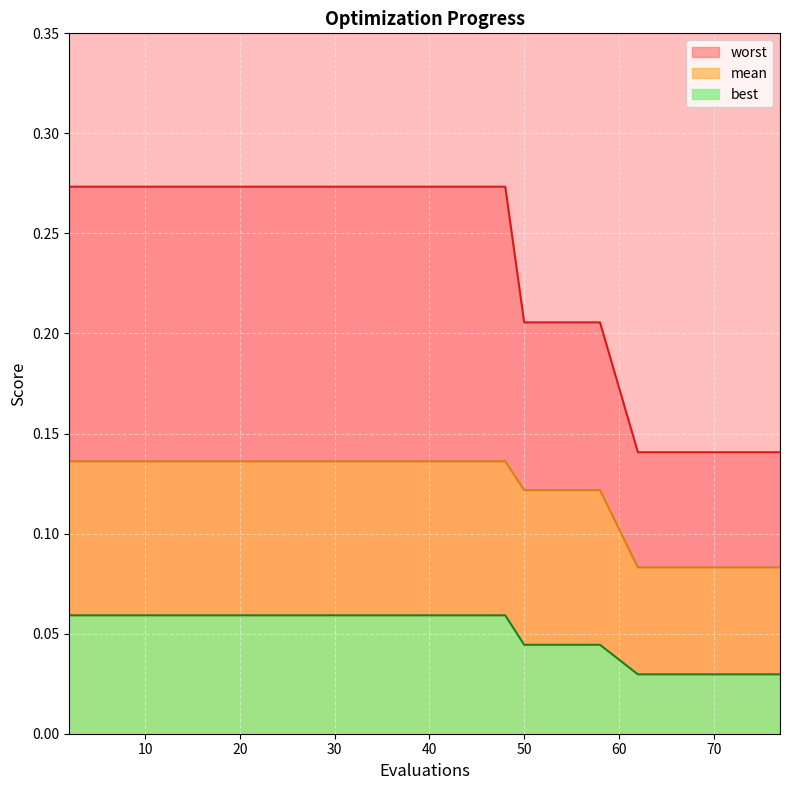

What is the total value across all series at 62?

0.3